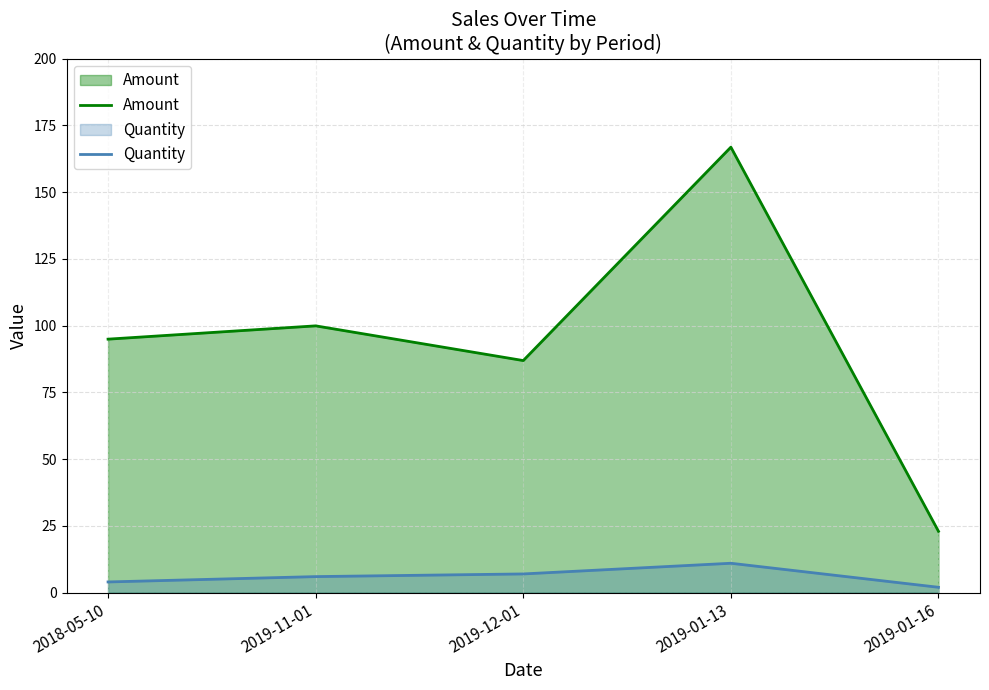

Which category has the highest value in the Amount series?

2019-01-13